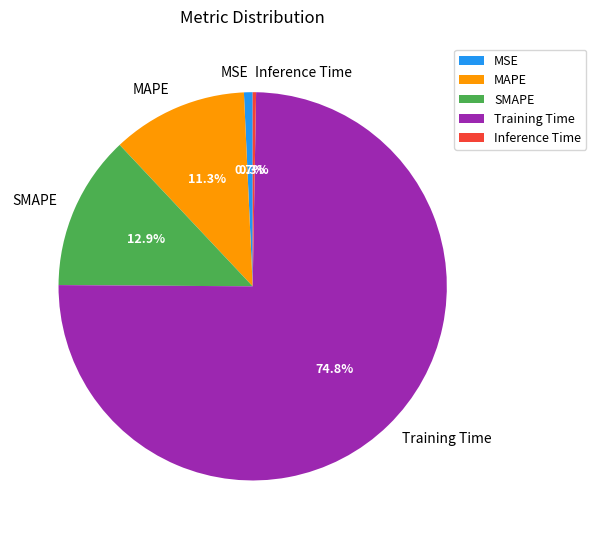

Count the number of slices in the pie.

5